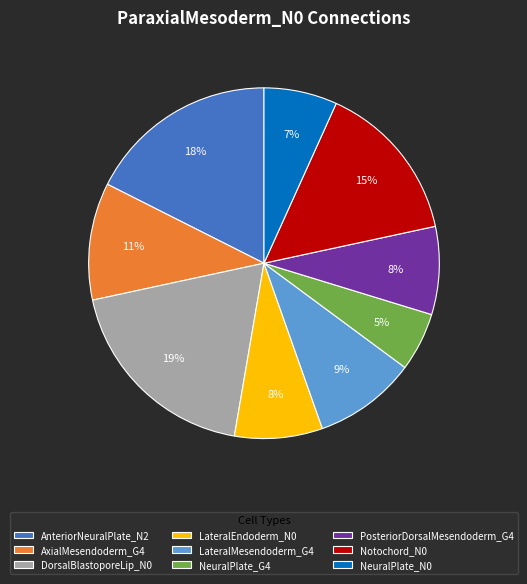

The NeuralPlate_N0 slice represents 7% of the pie. True or false?

True